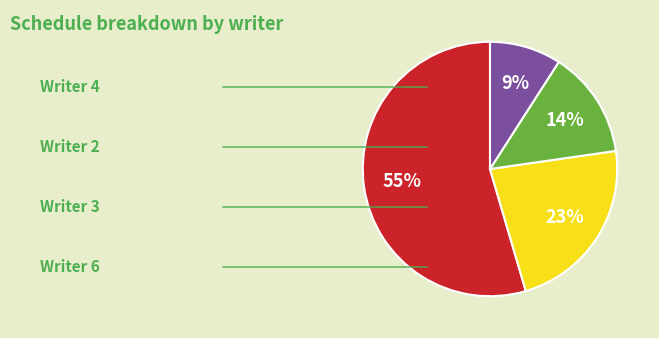

Count the number of slices in the pie.

4